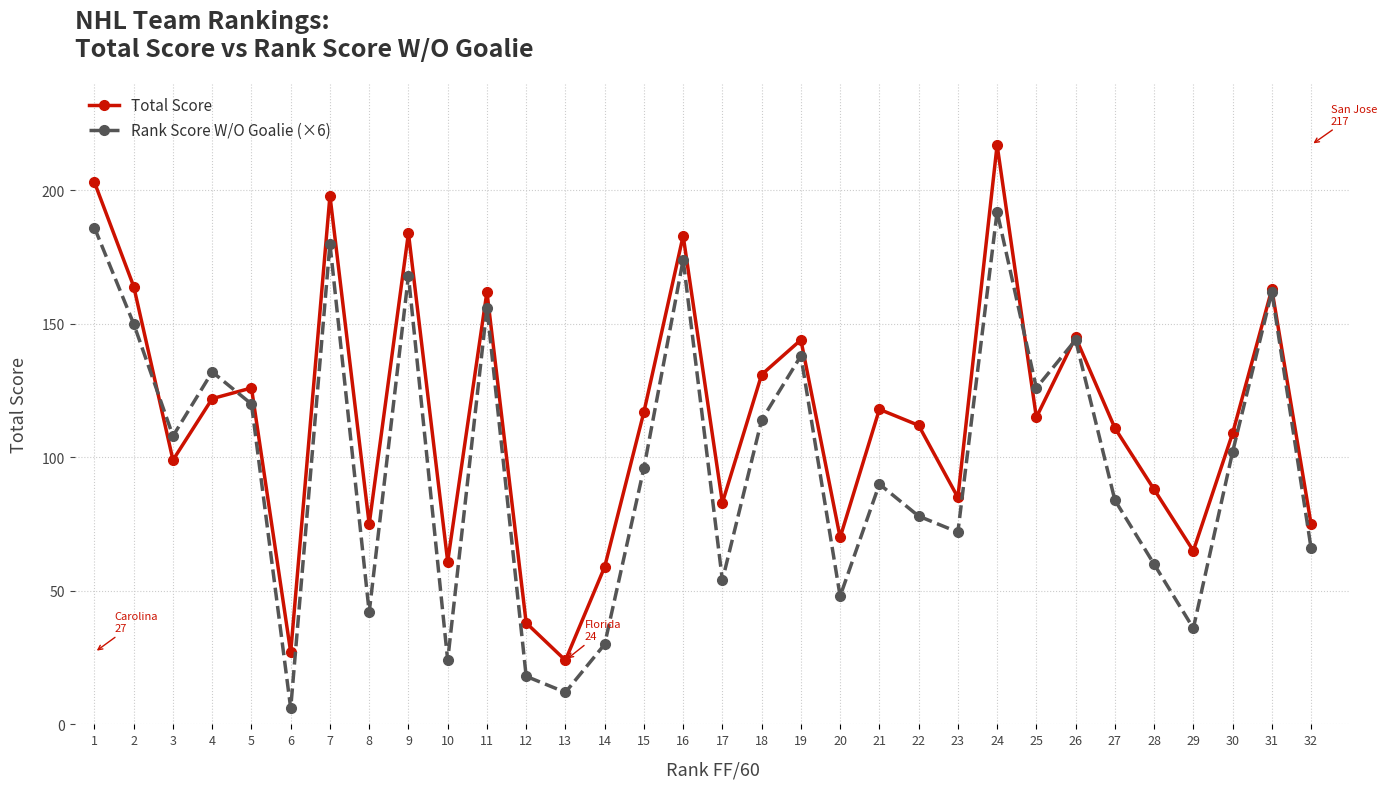

What is the total value across all series at 14?

89